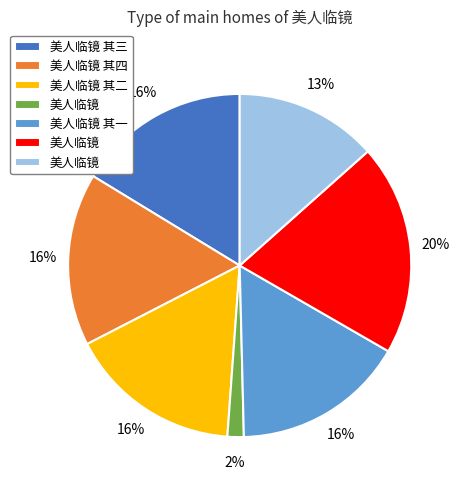

Does any single category account for the majority?

No